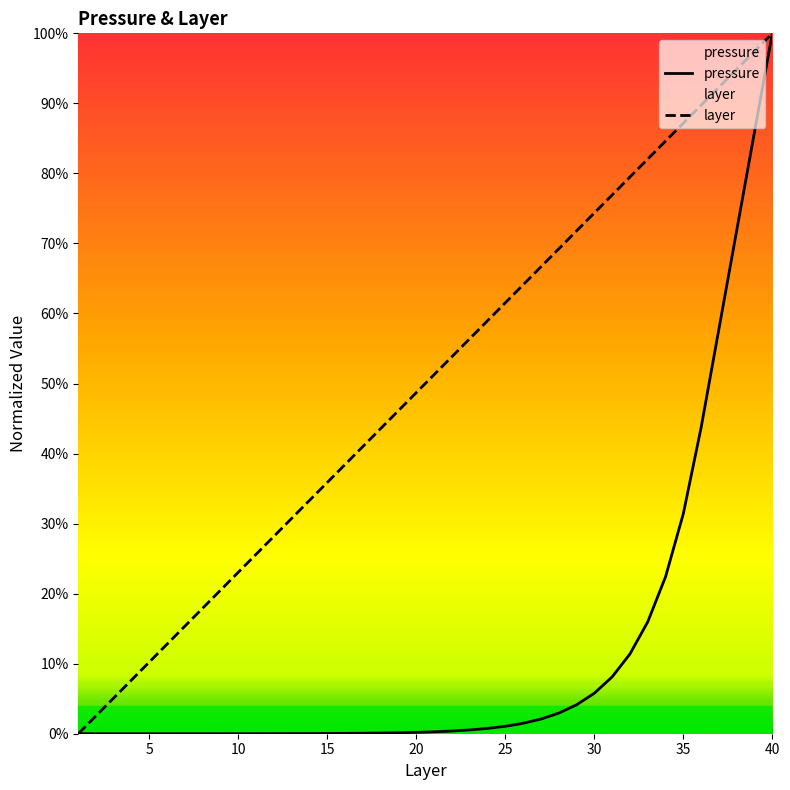

Does the chart display data point markers on the line(s)?

No